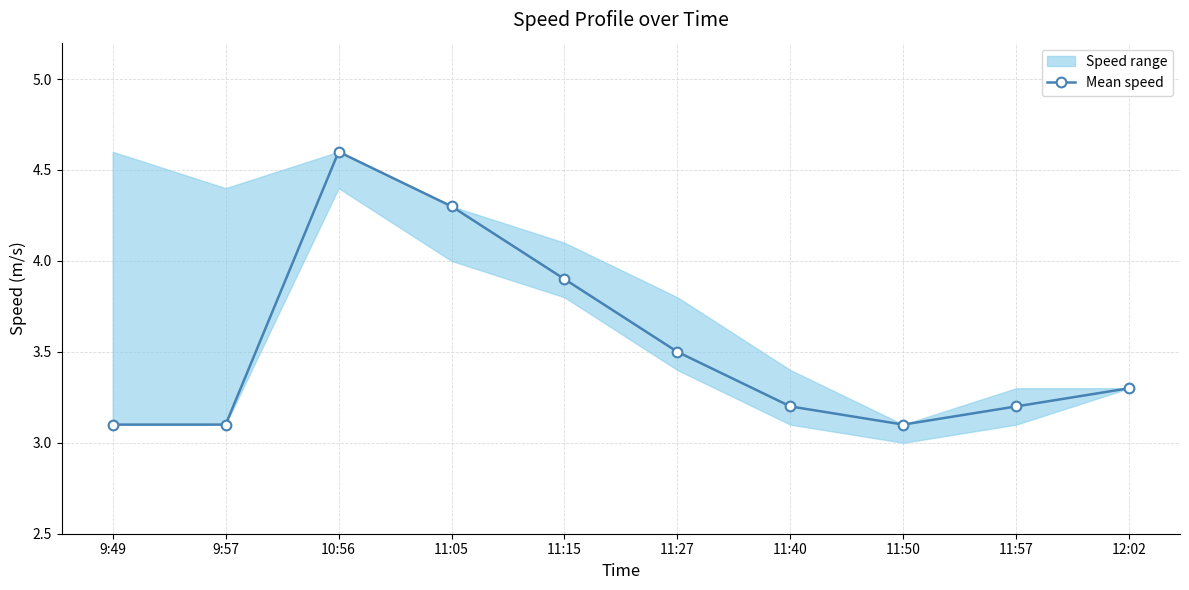

How many points are higher than both their immediate neighbors (excluding endpoints)?

1